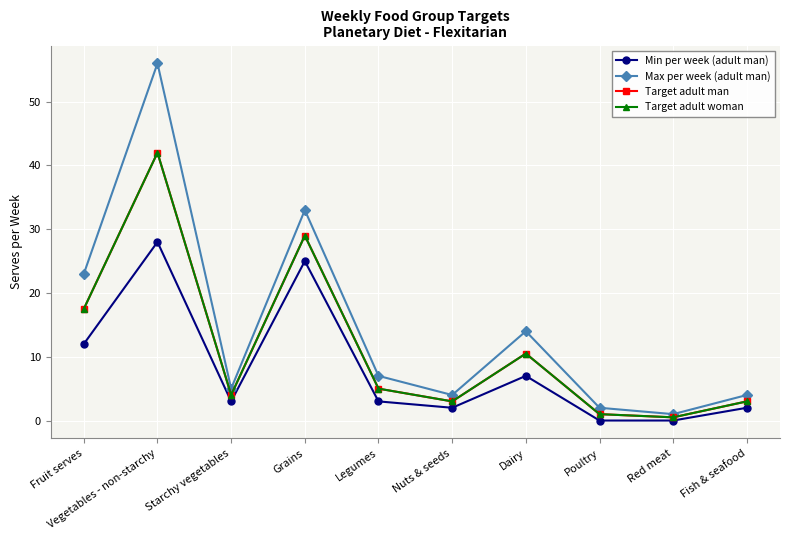

Reading left to right, what are all the values shown in this chart?

Min per week (adult man): 12.0	28.0	3.0	25.0	3.0	2.0	7.0	0.0	0.0	2.0
Max per week (adult man): 23.0	56.0	5.0	33.0	7.0	4.0	14.0	2.0	1.0	4.0
Target adult man: 17.5	42.0	4.0	29.0	5.0	3.0	10.5	1.0	0.5	3.0
Target adult woman: 17.5	42.0	4.0	29.0	5.0	3.0	10.5	1.0	0.5	3.0